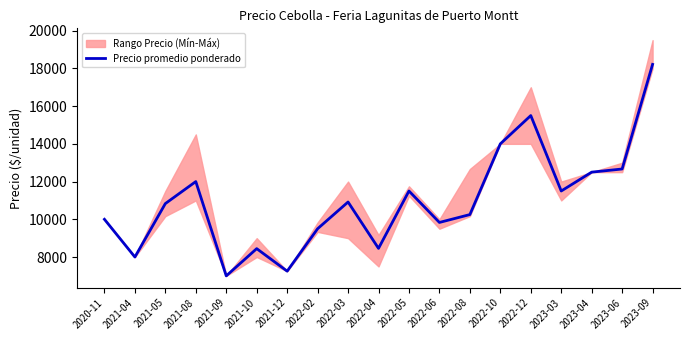

List the labels in order of value, smallest first.

2021-09, 2021-12, 2021-04, 2021-10, 2022-04, 2022-02, 2022-06, 2020-11, 2022-08, 2021-05, 2022-03, 2022-05, 2023-03, 2021-08, 2023-04, 2023-06, 2022-10, 2022-12, 2023-09